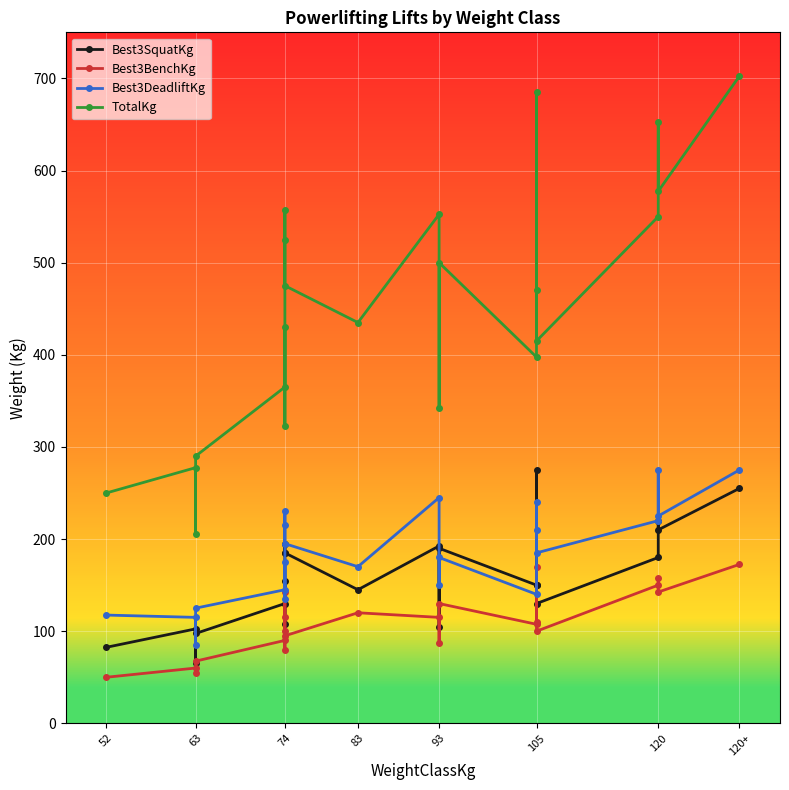

How many interior local valleys does the Best3DeadliftKg series have?

7